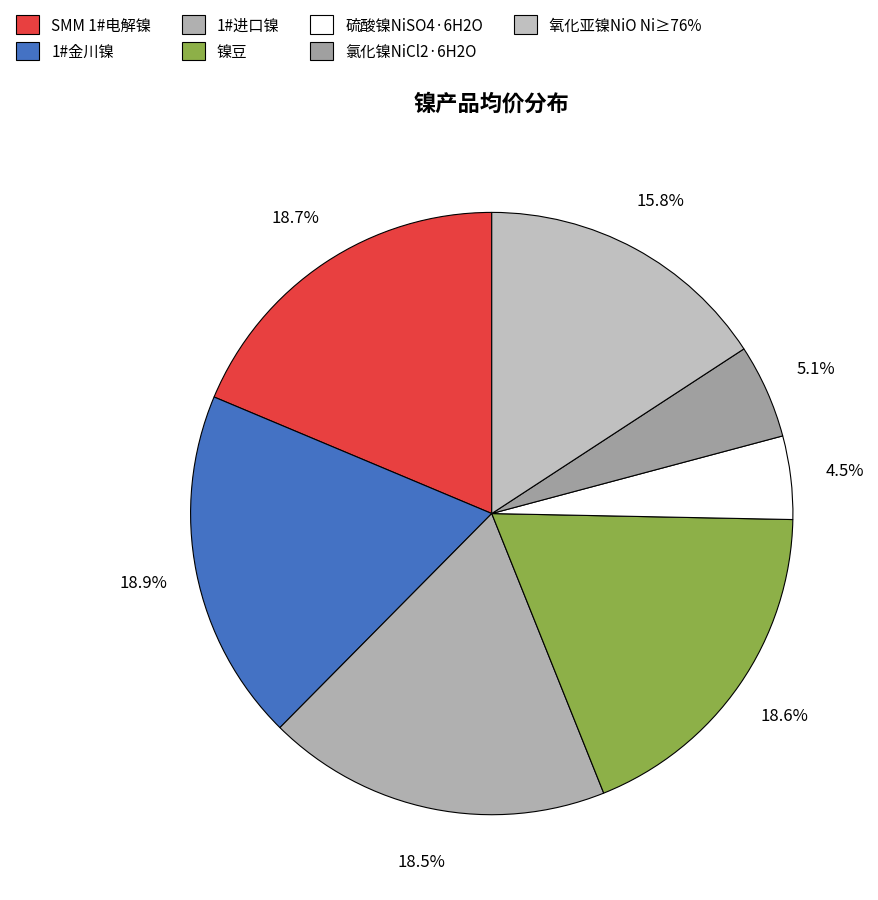

True or false: 1#金川镍 accounts for 12% of the total.

False